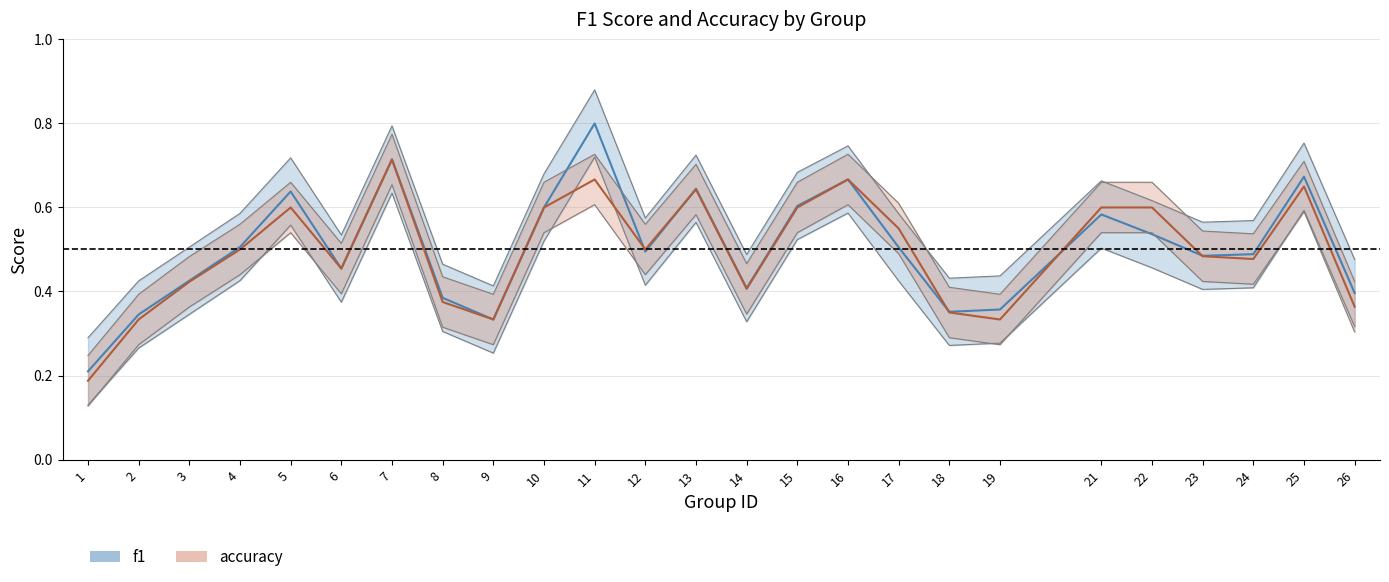

Rank the series by their maximum value, from lowest to highest.

accuracy, f1